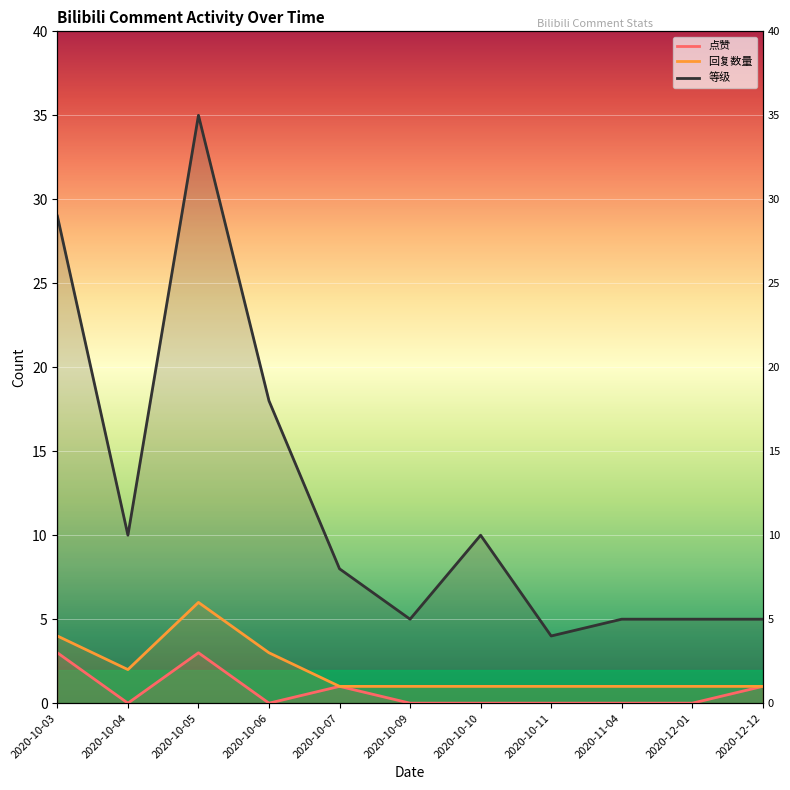

Reading right to left, what are all the values shown in this chart?

点赞: 2020-12-12=1	2020-12-01=0	2020-11-04=0	2020-10-11=0	2020-10-10=0	2020-10-09=0	2020-10-07=1	2020-10-06=0	2020-10-05=3	2020-10-04=0	2020-10-03=3
回复数量: 2020-12-12=1	2020-12-01=1	2020-11-04=1	2020-10-11=1	2020-10-10=1	2020-10-09=1	2020-10-07=1	2020-10-06=3	2020-10-05=6	2020-10-04=2	2020-10-03=4
等级: 2020-12-12=5	2020-12-01=5	2020-11-04=5	2020-10-11=4	2020-10-10=10	2020-10-09=5	2020-10-07=8	2020-10-06=18	2020-10-05=35	2020-10-04=10	2020-10-03=29